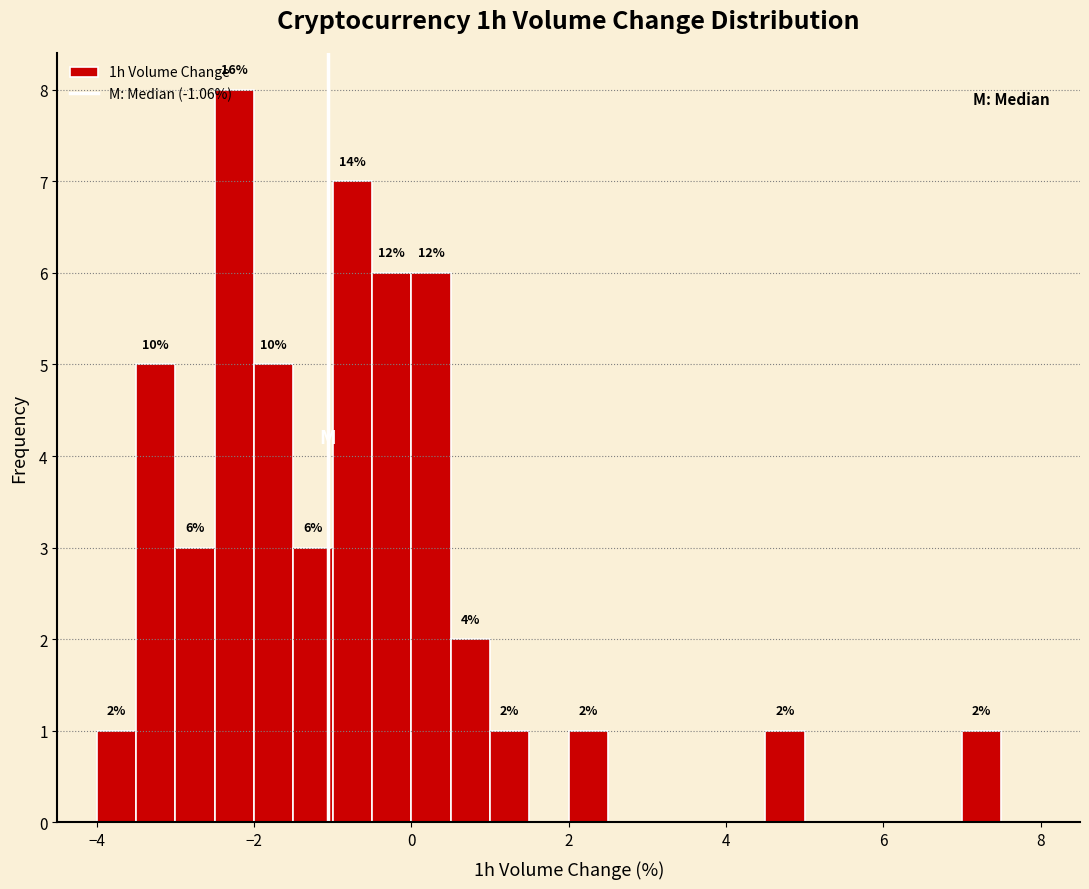

Read against the x-axis, roughly where is the centre of the tallest bar?

-2.2